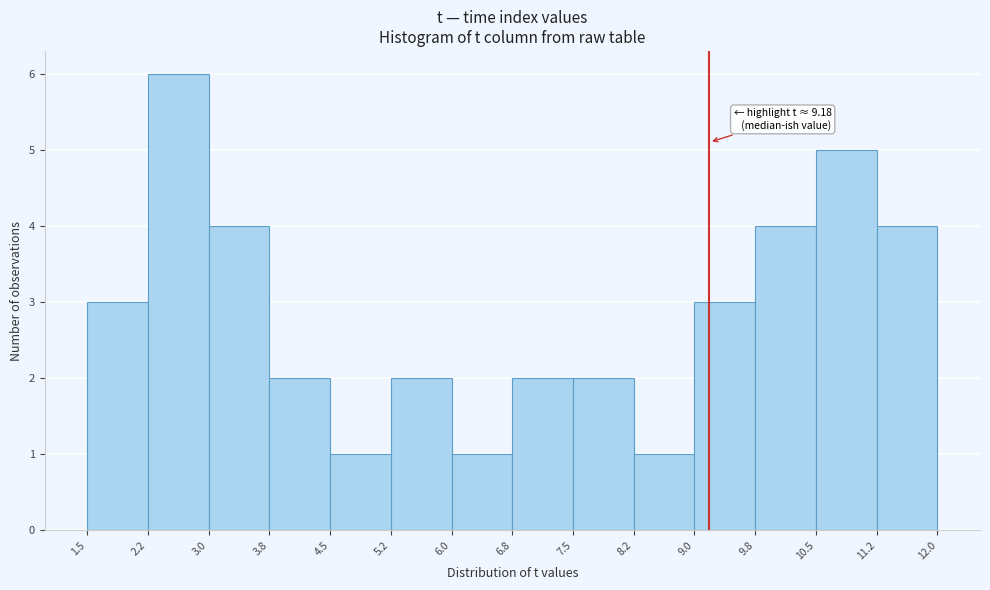

Over which range of the x-axis is the bar tallest?

2.2 to 3.0